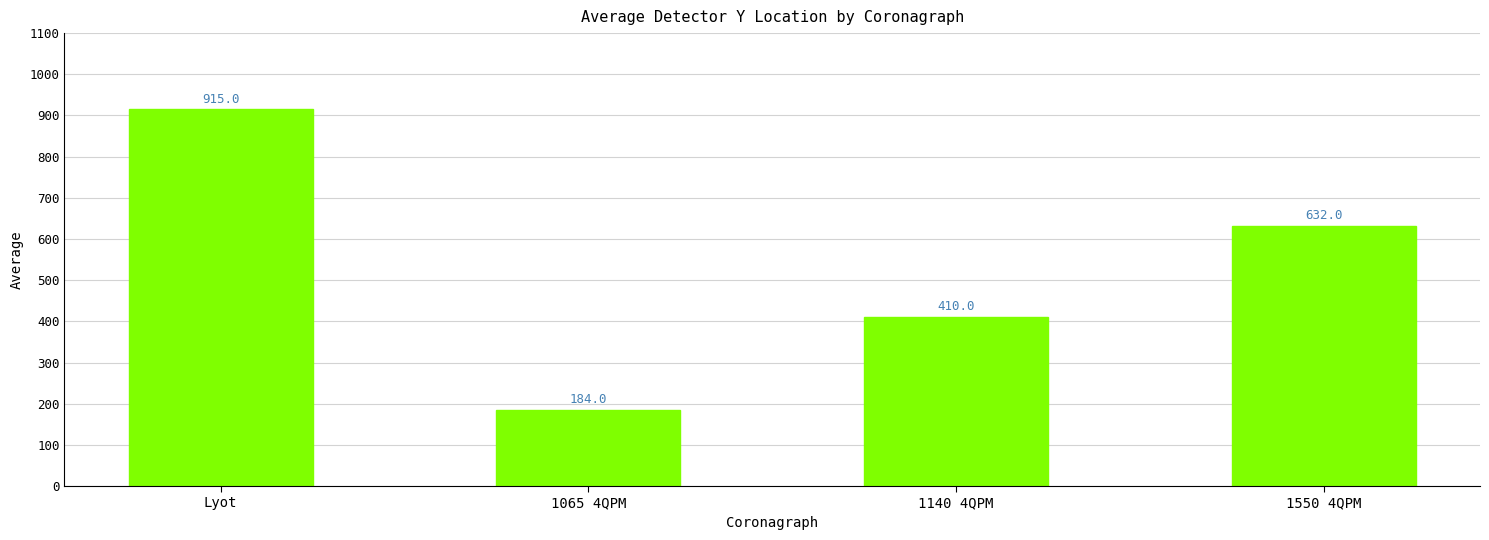

What is the sum of the values at 1550 4QPM and 1140 4QPM?

1042